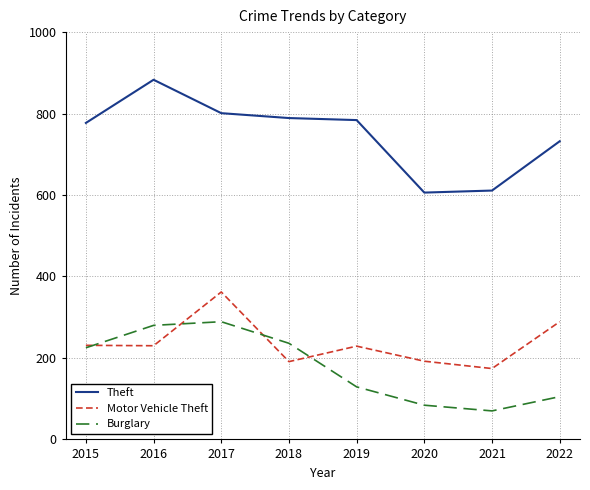

Rank the series at 2018 from highest to lowest value.

Theft, Burglary, Motor Vehicle Theft